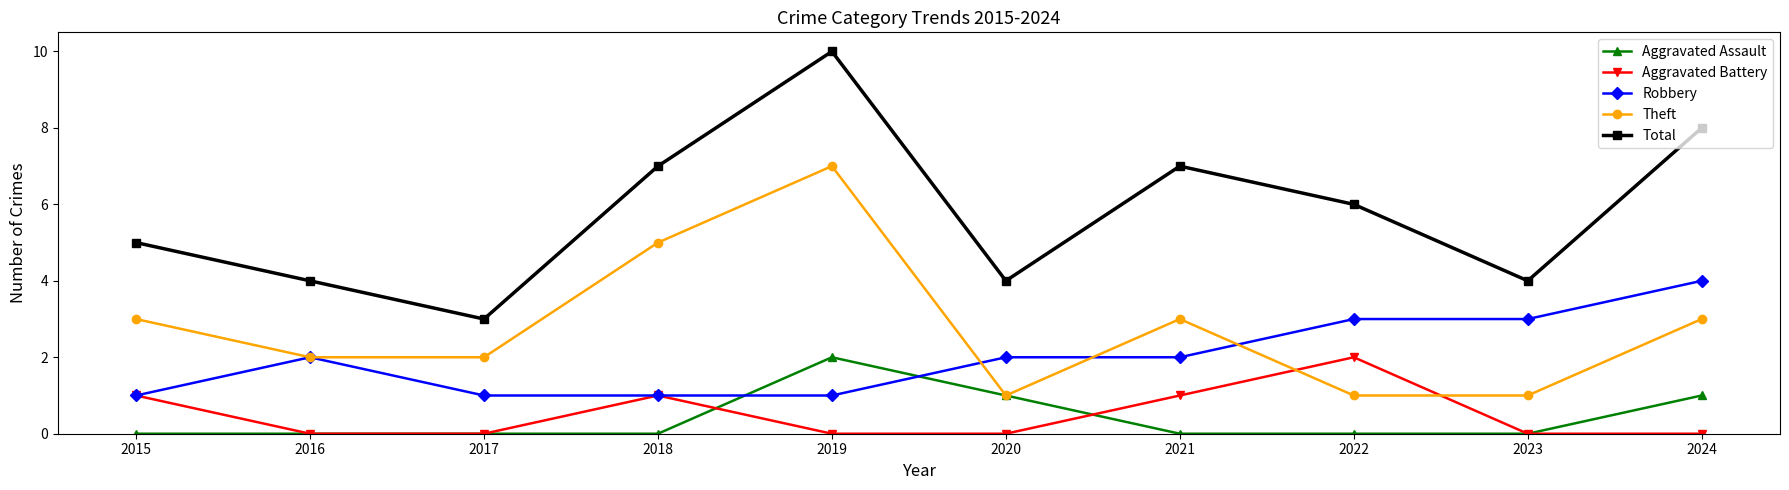

What is the approximate value of Aggravated Battery at 2022?

2